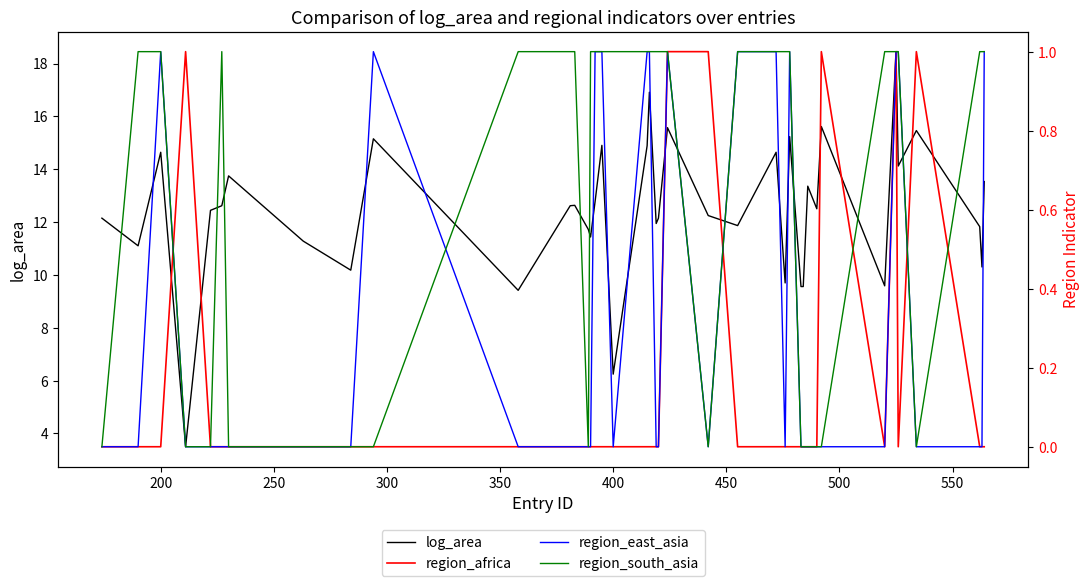

How many positive values does the region_east_asia series have?

13